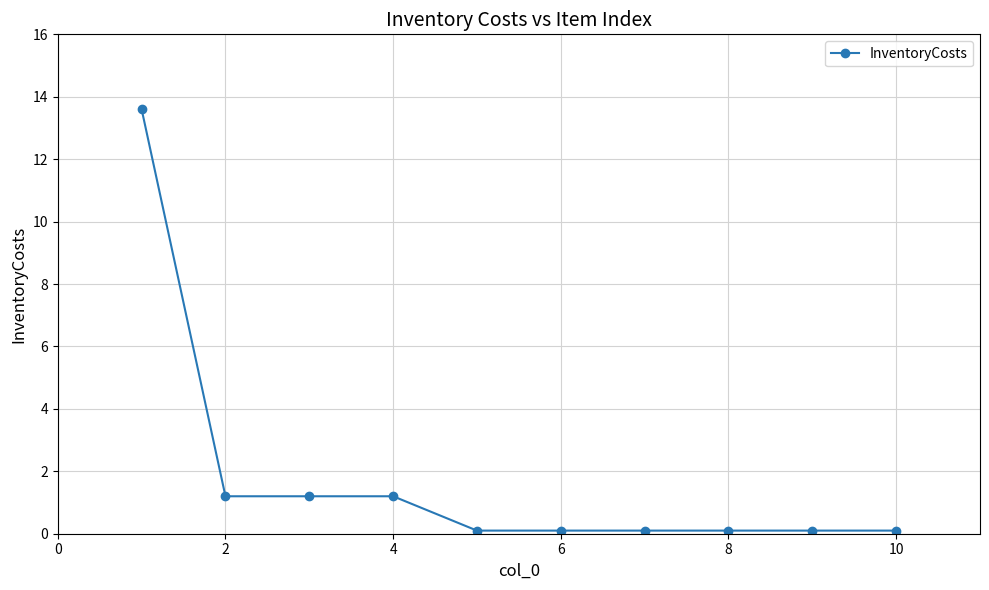

What is the difference between the maximum and minimum values?

13.5